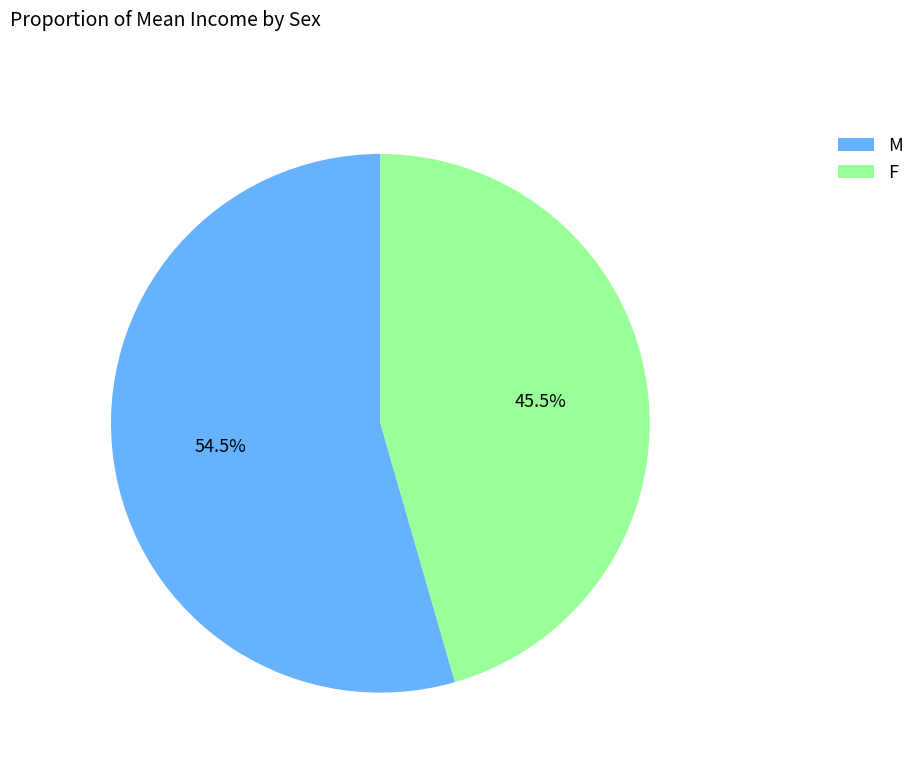

Which slice is the largest?

M